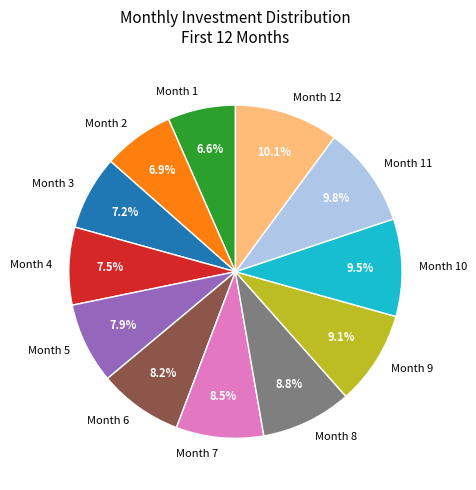

Between Month 9 and Month 5, which is larger?

Month 9